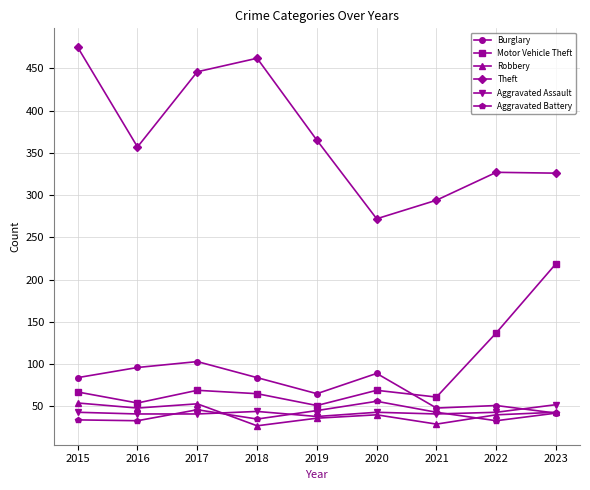

Is it true that Aggravated Assault equals 52 at 2023?

True